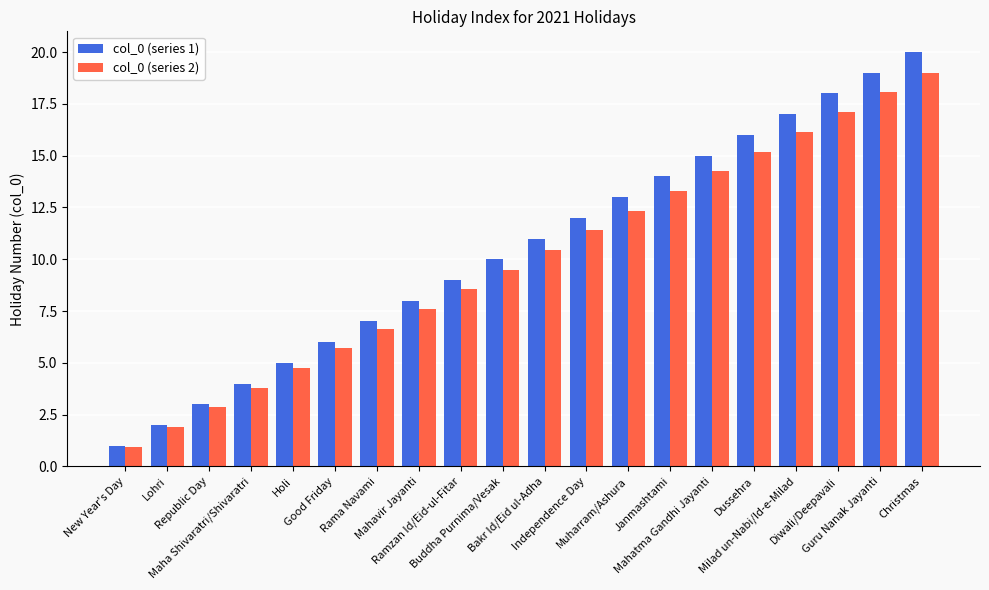

What is the value of the col_0 (series 2) bar at the 19th from the left?

18.1